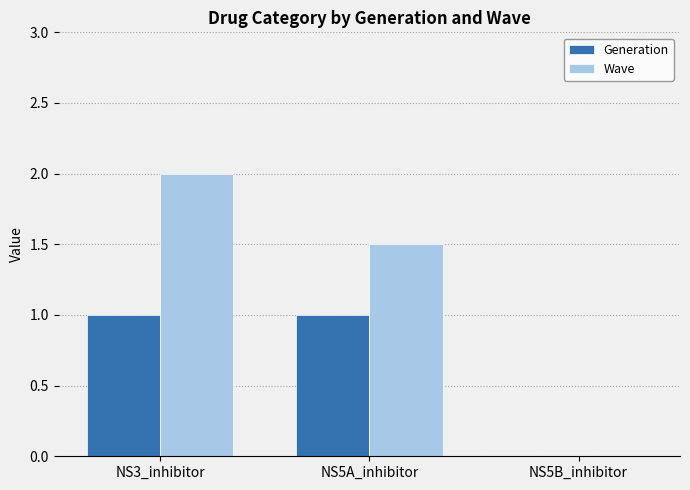

How many groups of bars are there?

3